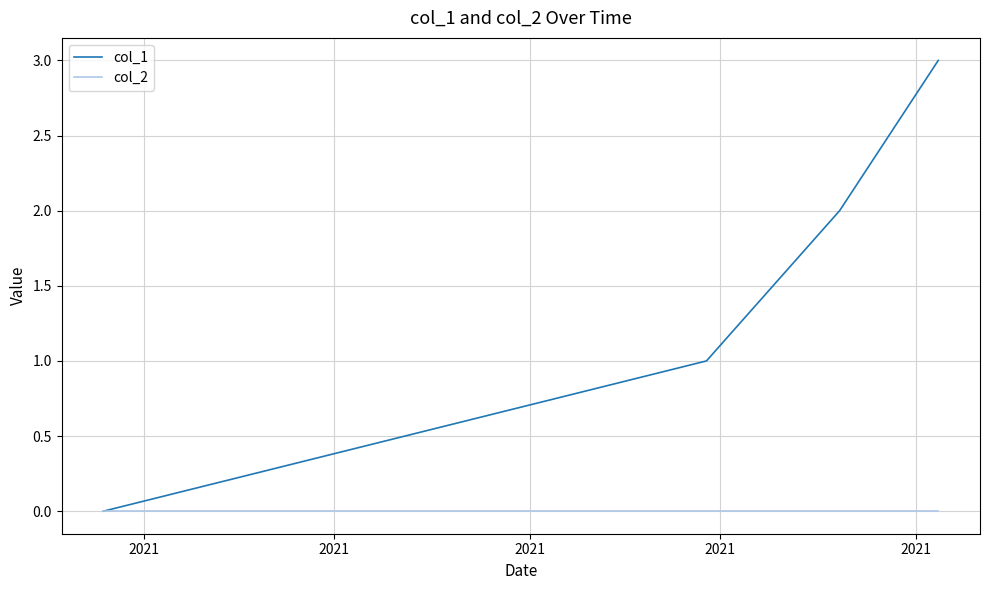

True or false: col_1 has more than 2 points higher than both neighbors.

False